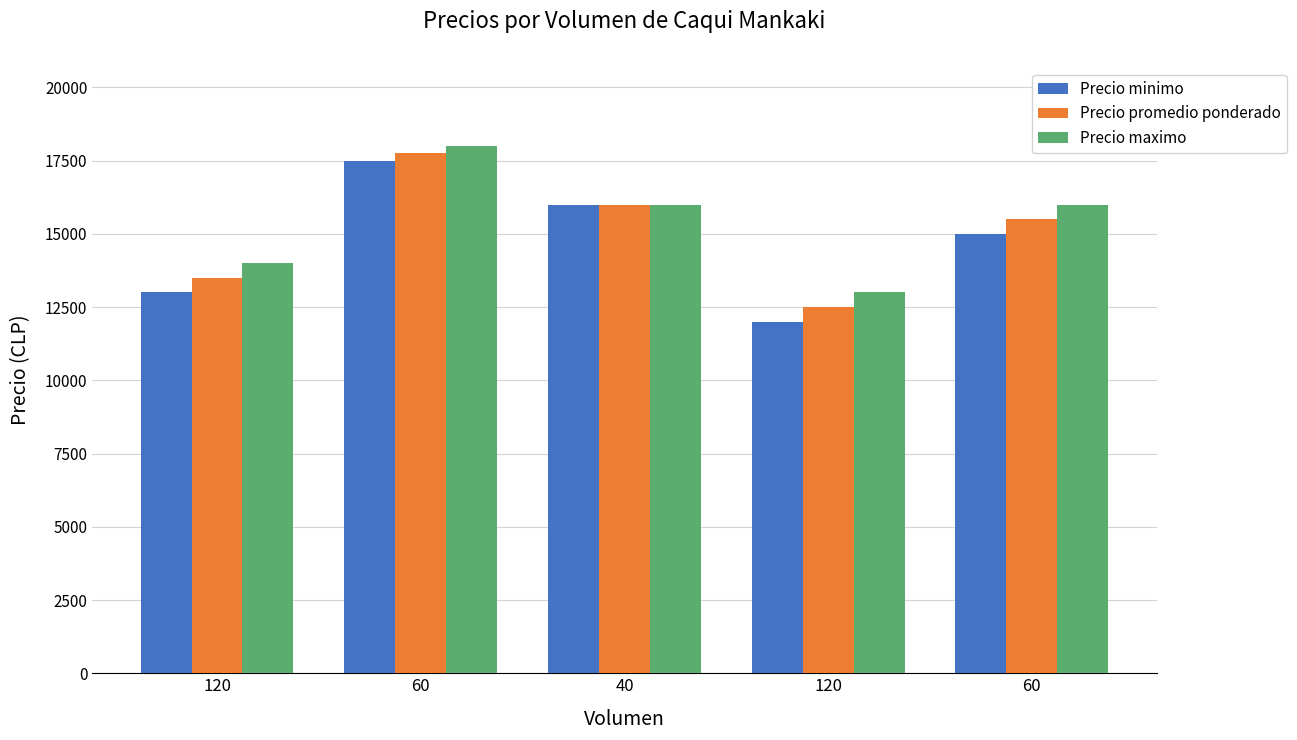

What is the average value of the Precio promedio ponderado series?

15050